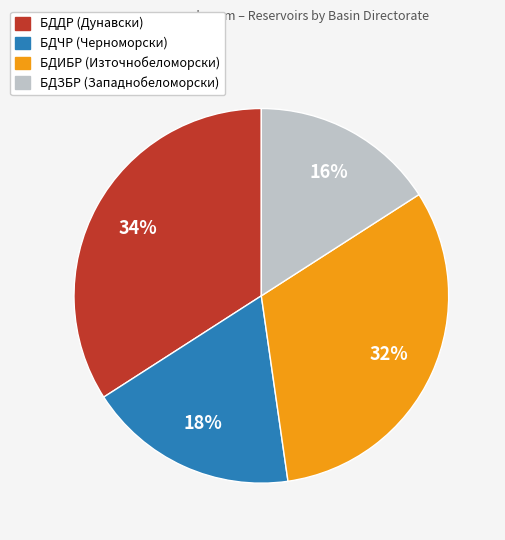

Which slice is the smallest?

БДЗБР